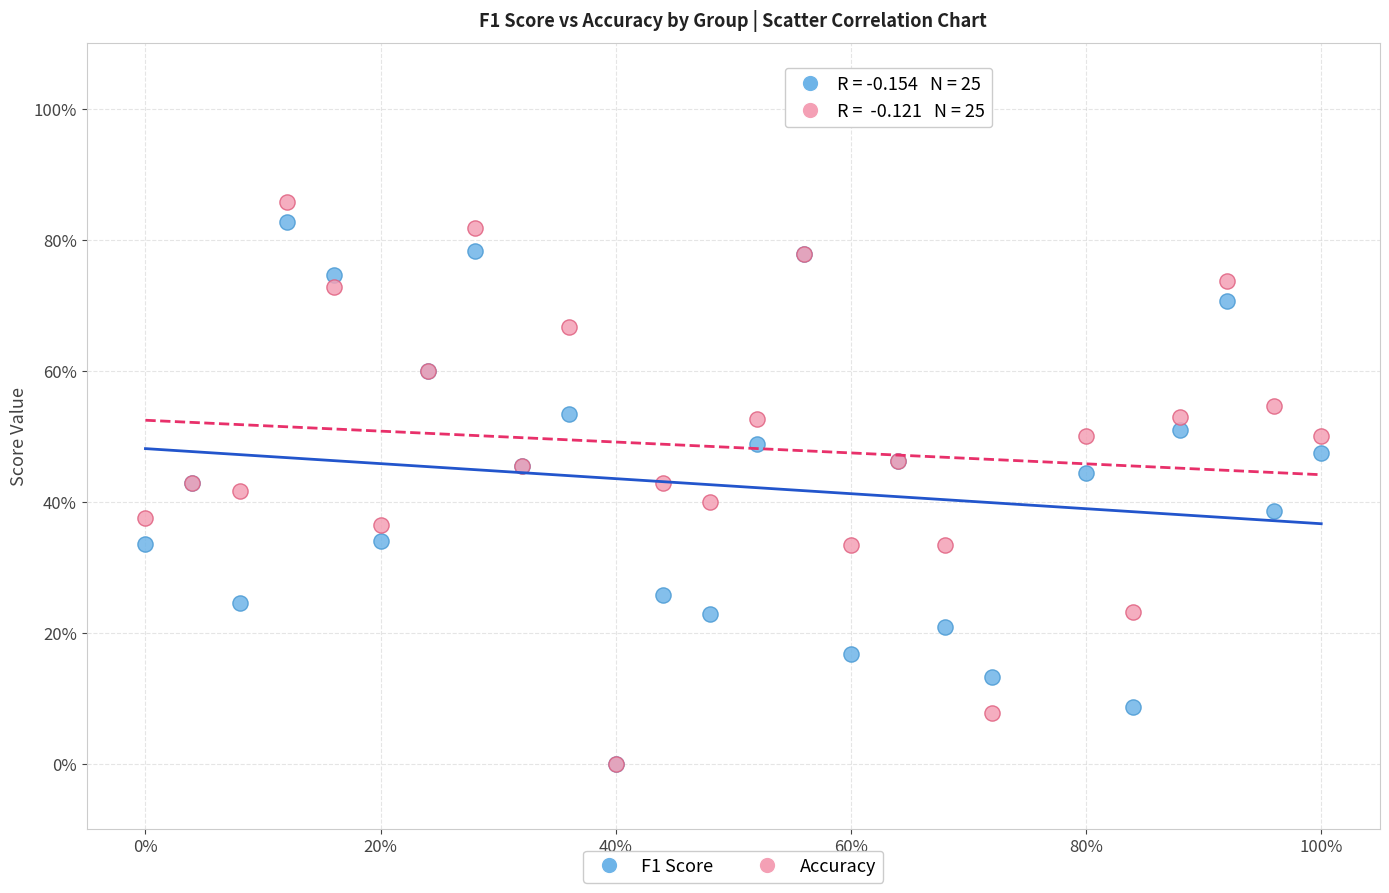

Which series contains the highest Y value?

Accuracy